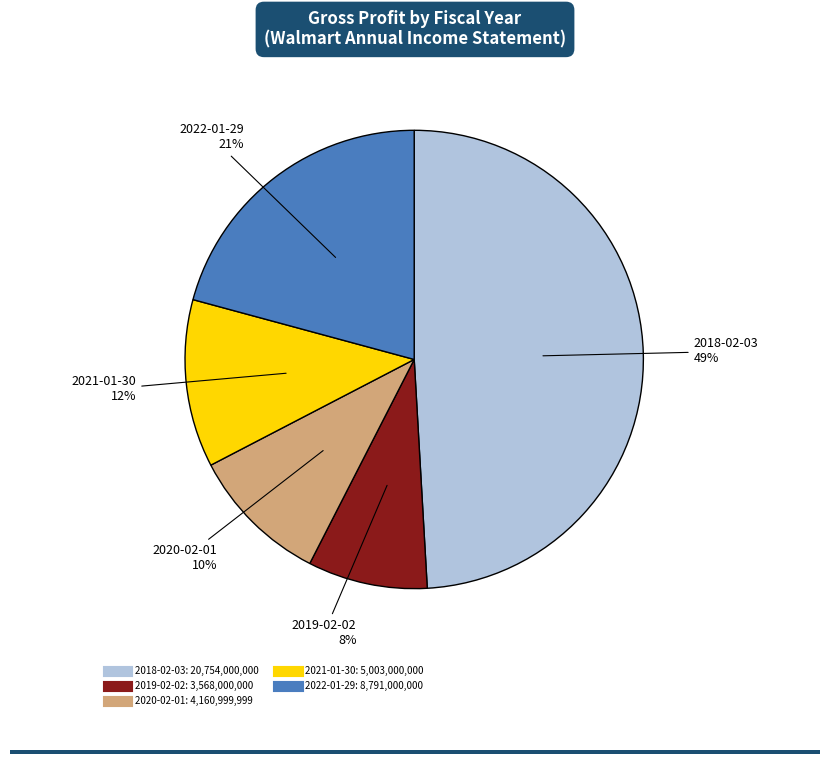

Is there any slice that represents more than half of the pie?

No